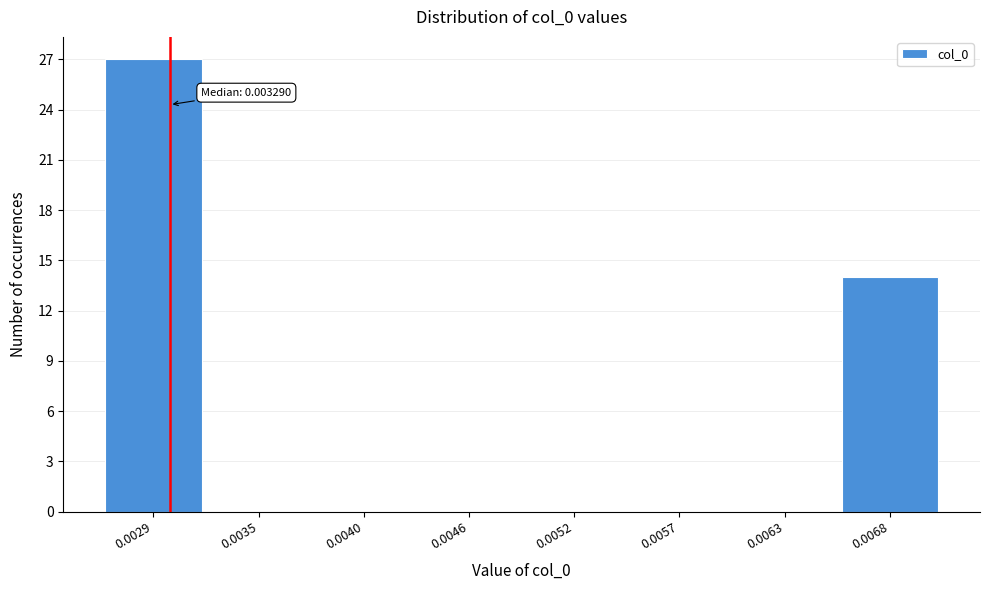

Reading left to right, extract all data points from this chart.

0.0029=27	0.0035=0	0.0040=0	0.0046=0	0.0052=0	0.0057=0	0.0063=0	0.0068=14